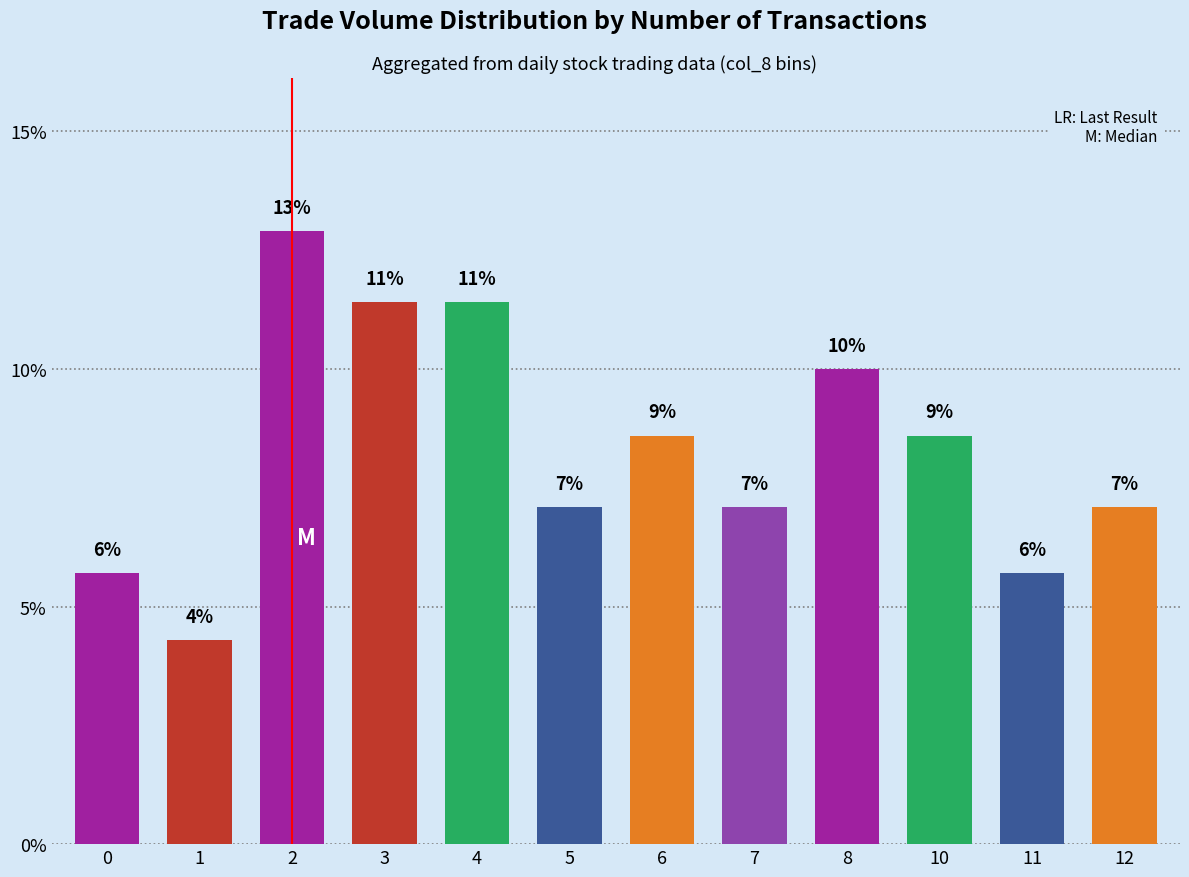

Which label corresponds to the smallest value in the chart?

1